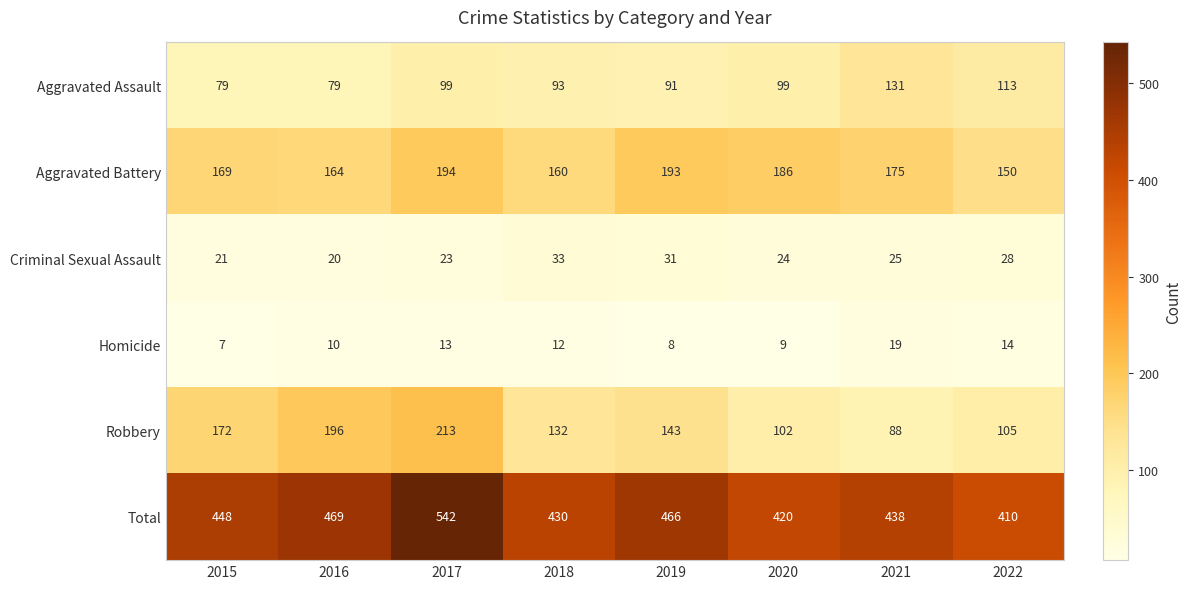

How many categories are shown in the chart?

8